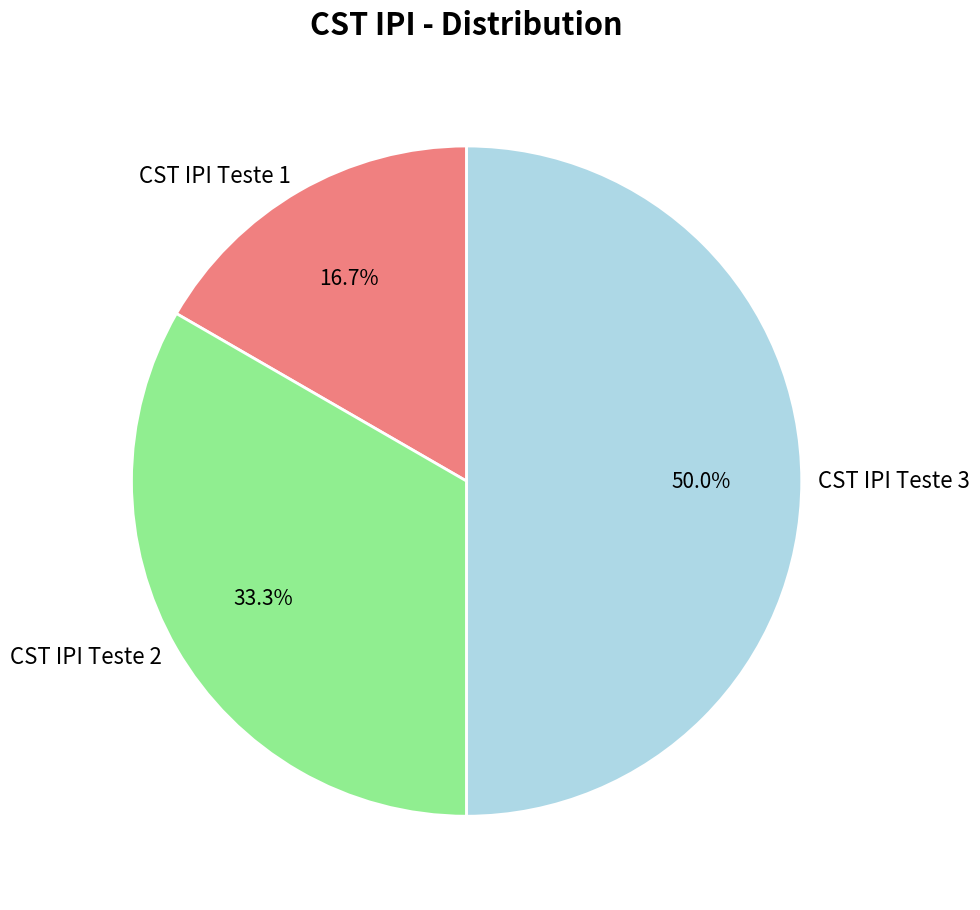

True or false: CST IPI Teste 2 accounts for 38% of the total.

False